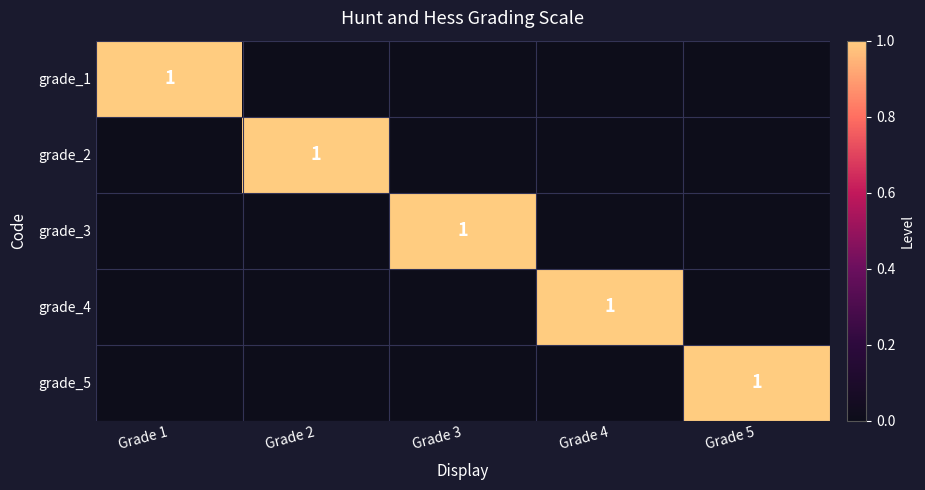

True or false: grade_5 has a value of 1 at Grade 5.

True